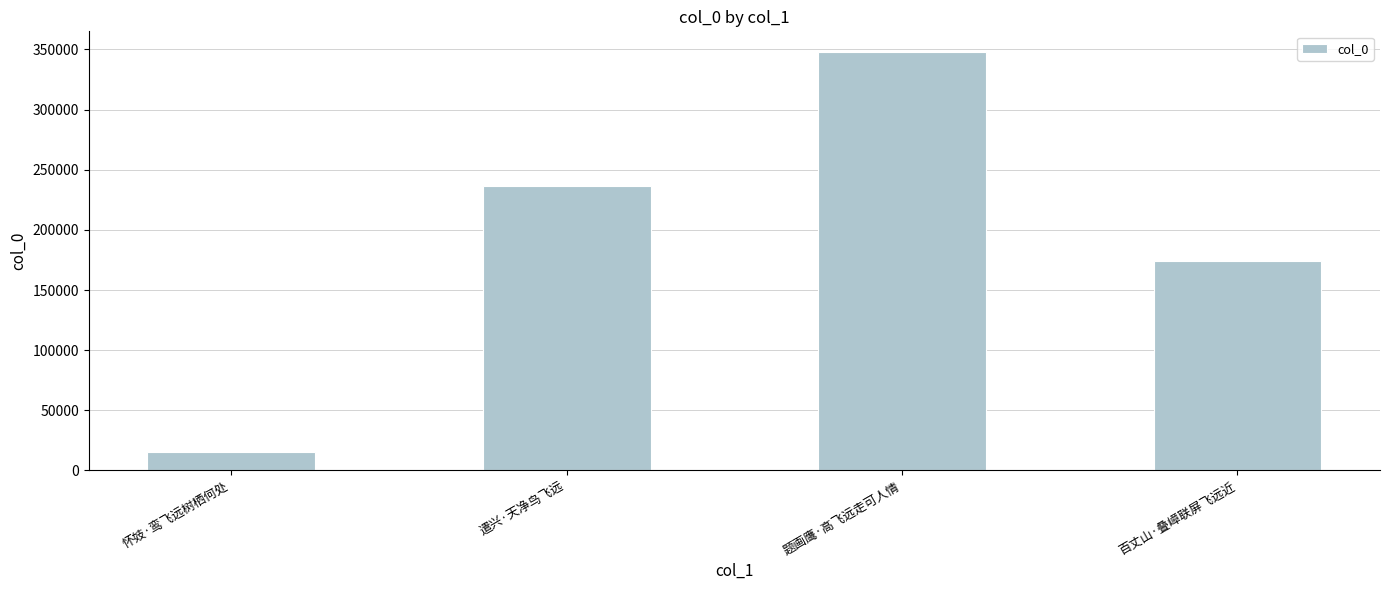

What value does the data have at 遣兴·天净鸟飞远?

236172